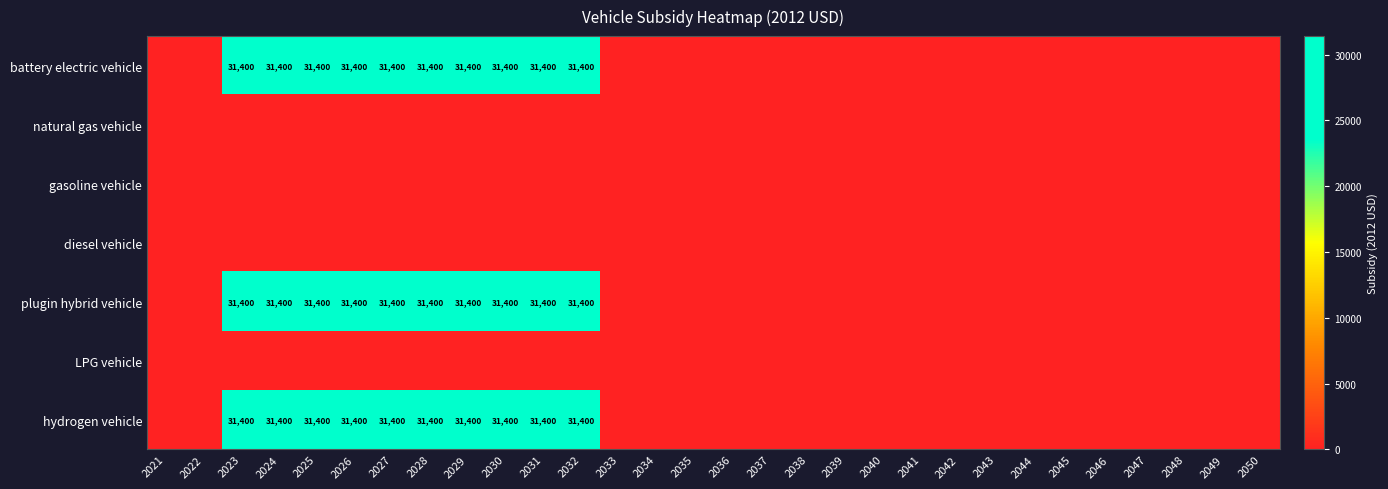

True or false: hydrogen vehicle has a value of 9465 at 2025.

False